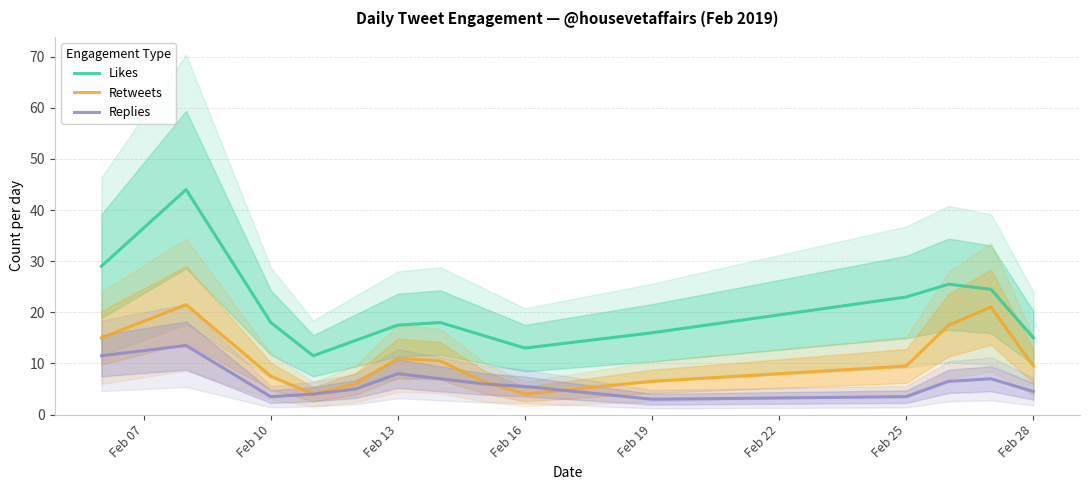

True or false: Retweets and Likes intersect in this chart.

False